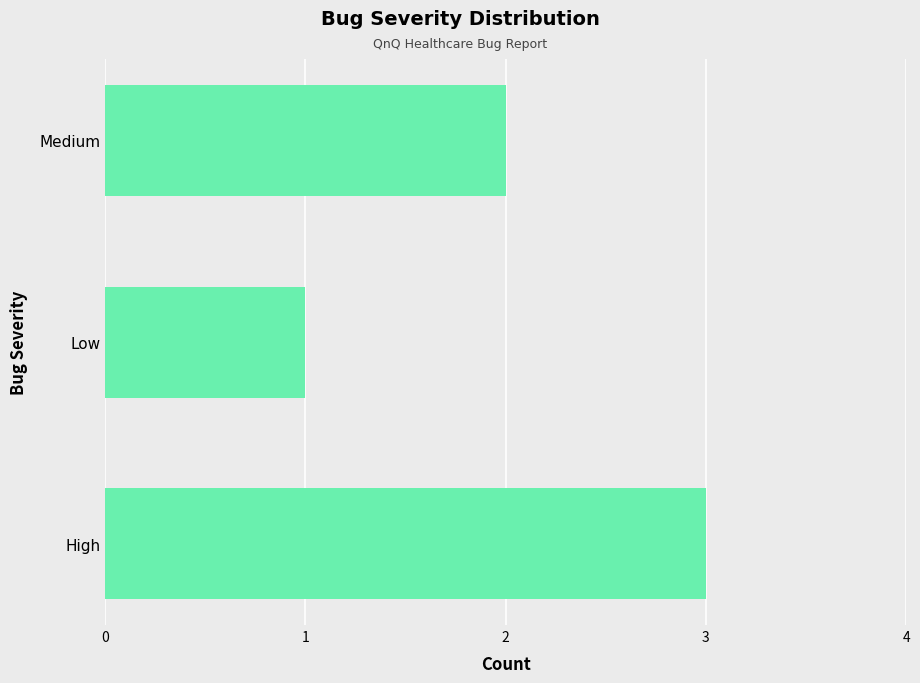

How many bars are there in total?

3